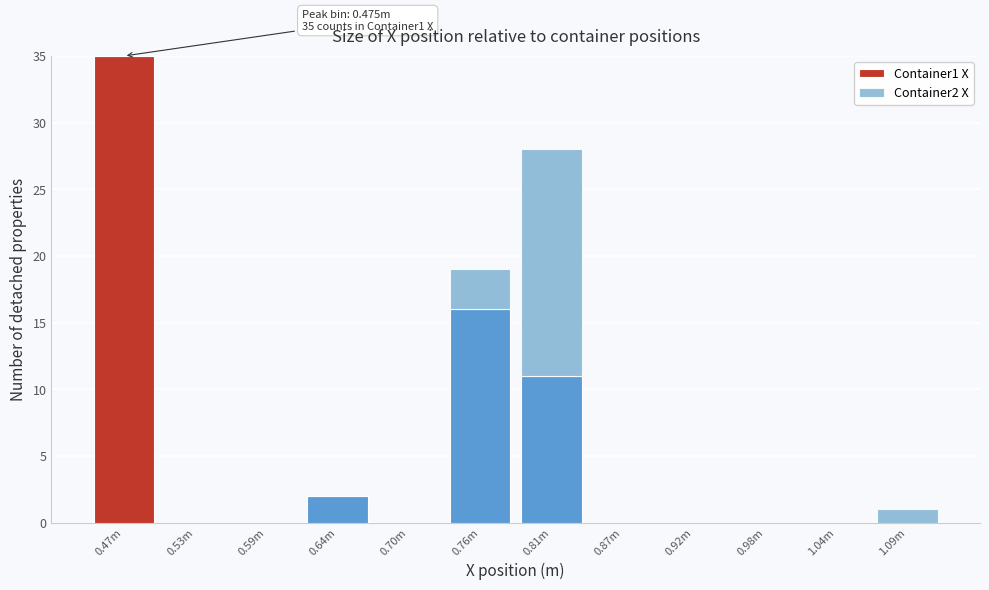

Reading right to left, what are the values for Container1 X?

1.09m=0	1.04m=0	0.98m=0	0.92m=0	0.87m=0	0.81m=11	0.76m=16	0.70m=0	0.64m=2	0.59m=0	0.53m=0	0.47m=35